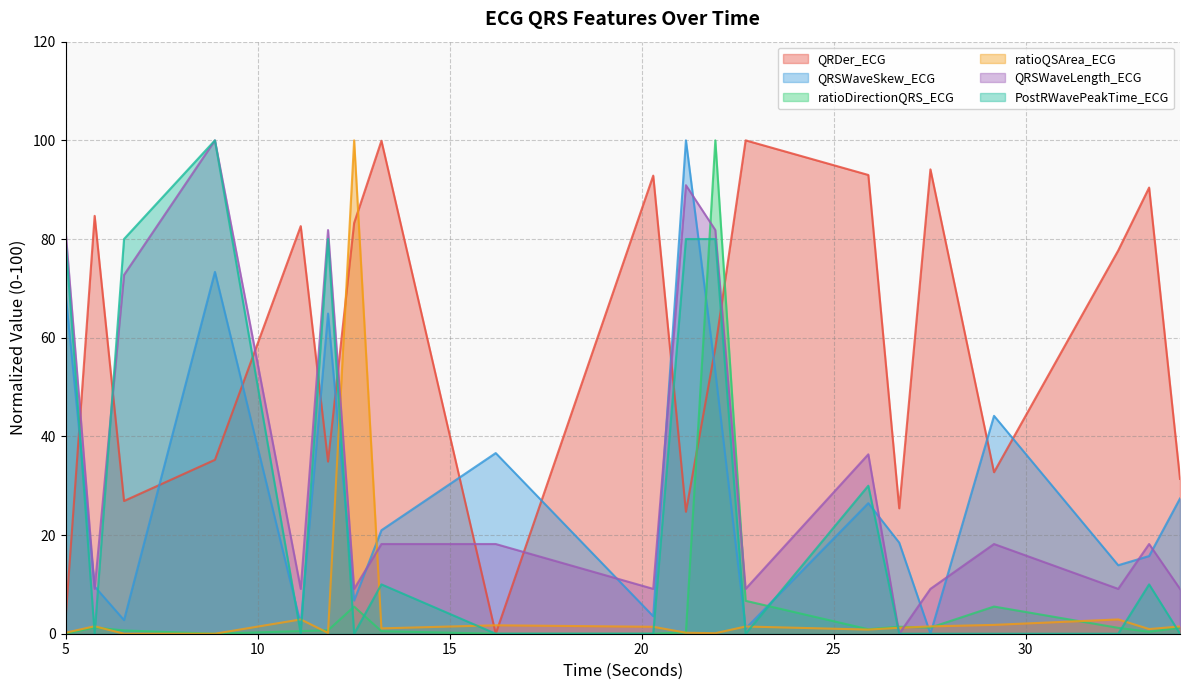

How many times do QRSWaveSkew_ECG and ratioQSArea_ECG cross each other?

8